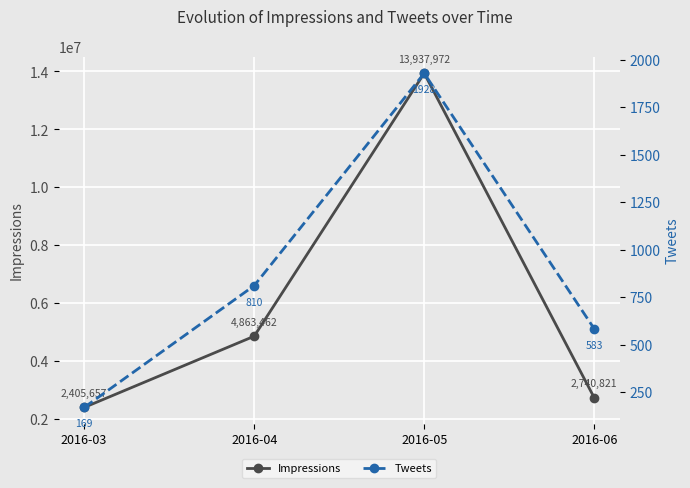

What is the value of the Tweets point at the 3rd from the left?

1928